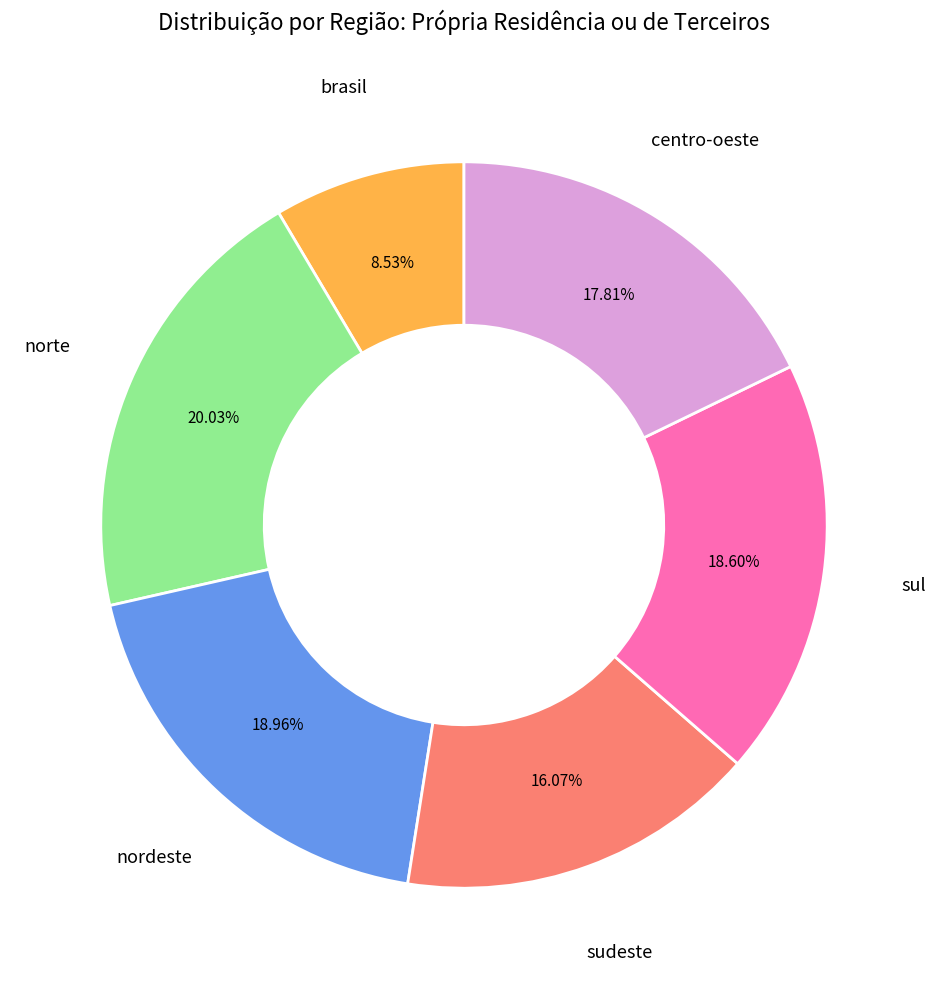

Is there any slice that represents more than half of the pie?

No